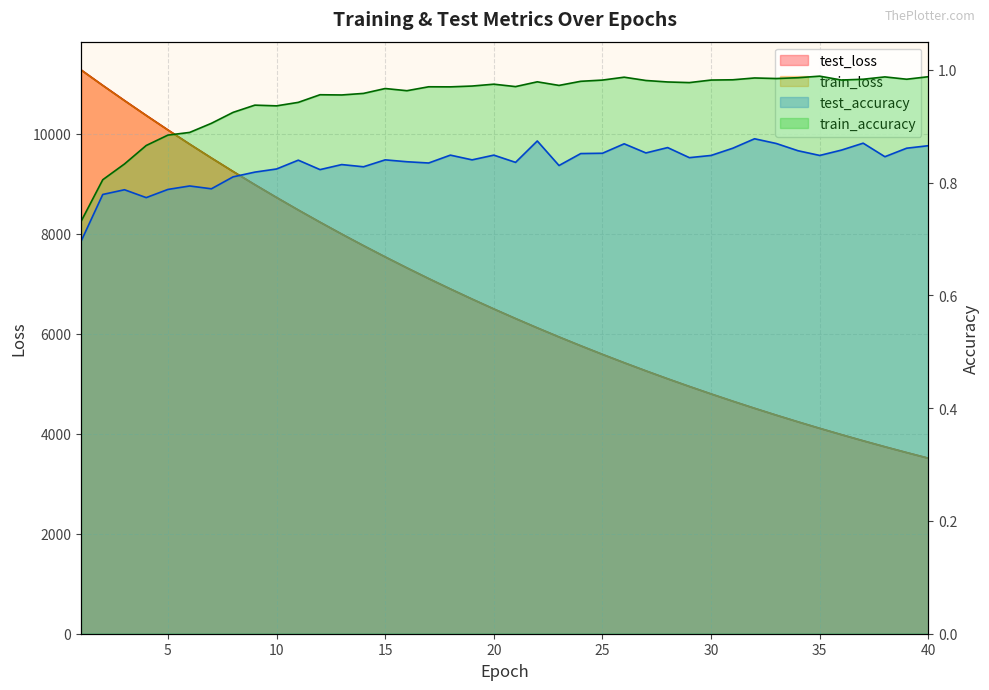

Which category has the lowest value in the train_loss series?

40